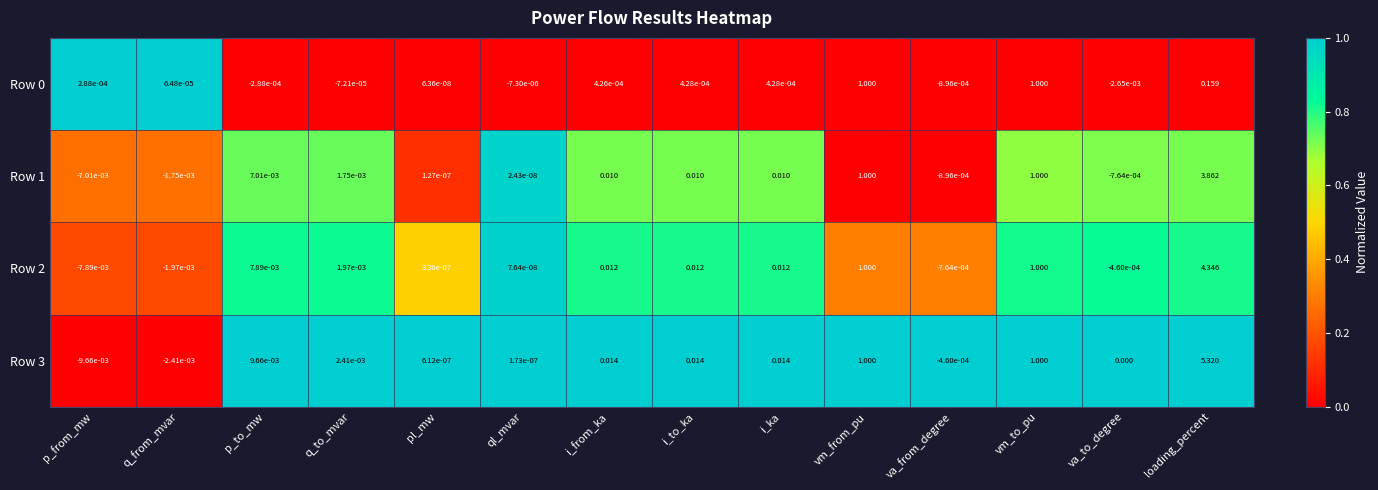

Where does the Row 1 series first go above 0?

p_to_mw